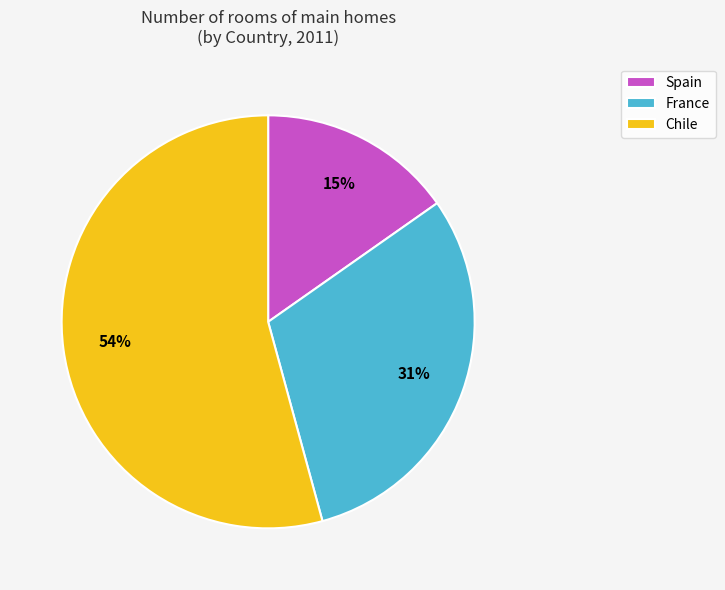

Do Chile and France together represent more than half of the pie?

Yes